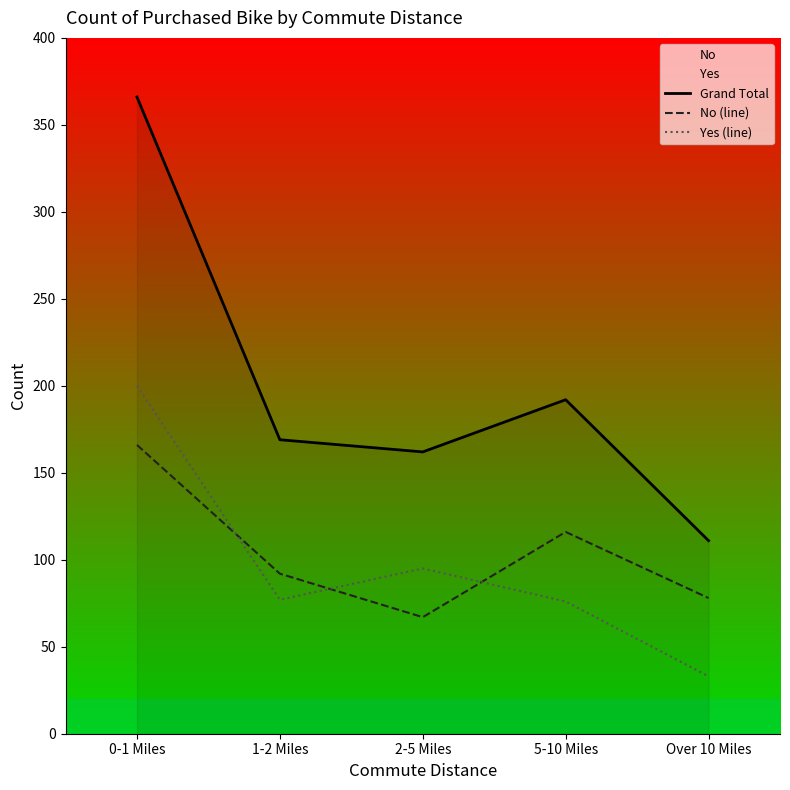

True or false: Grand Total and No (line) intersect in this chart.

False